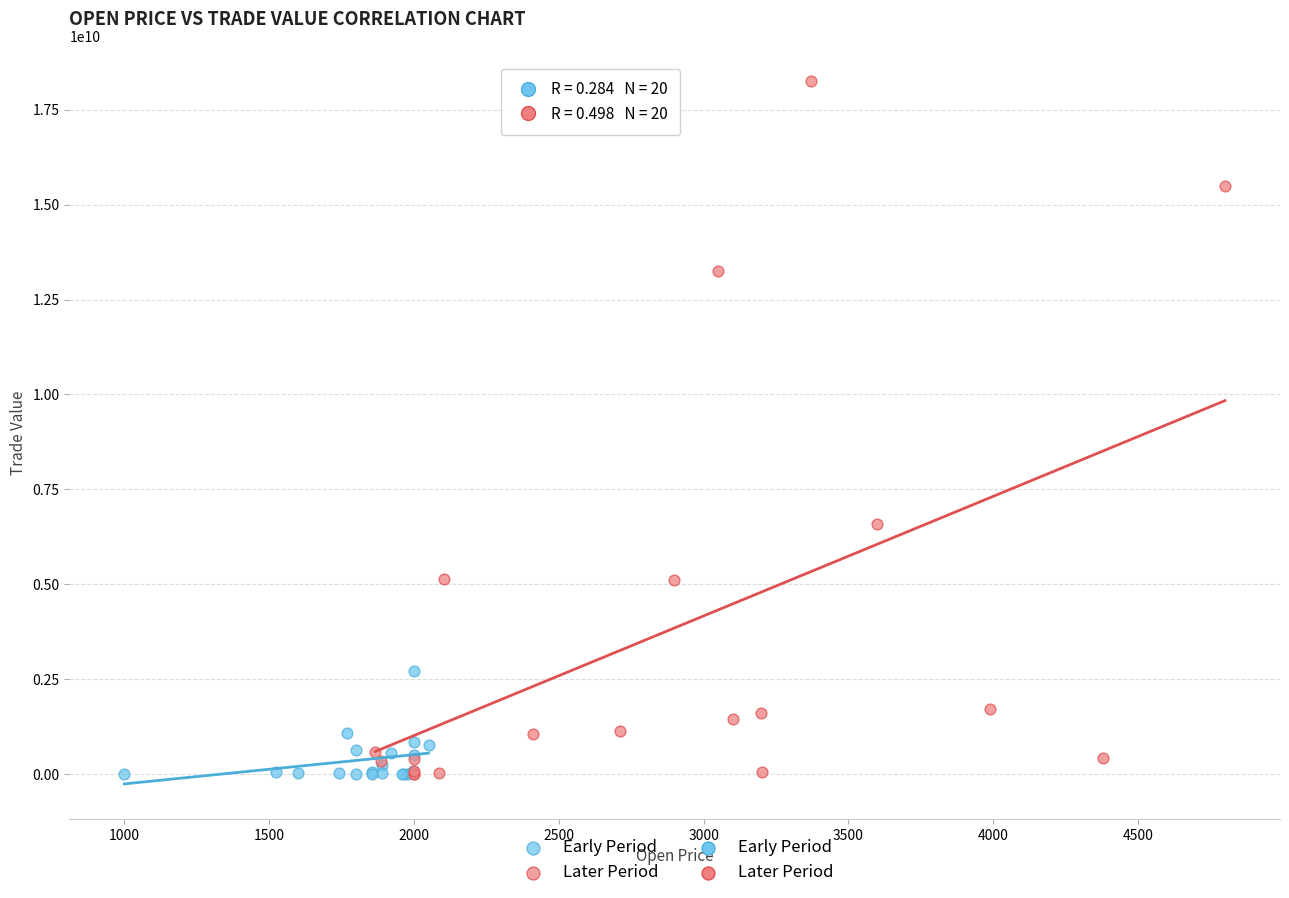

Which series contains the highest Y value?

Later Period